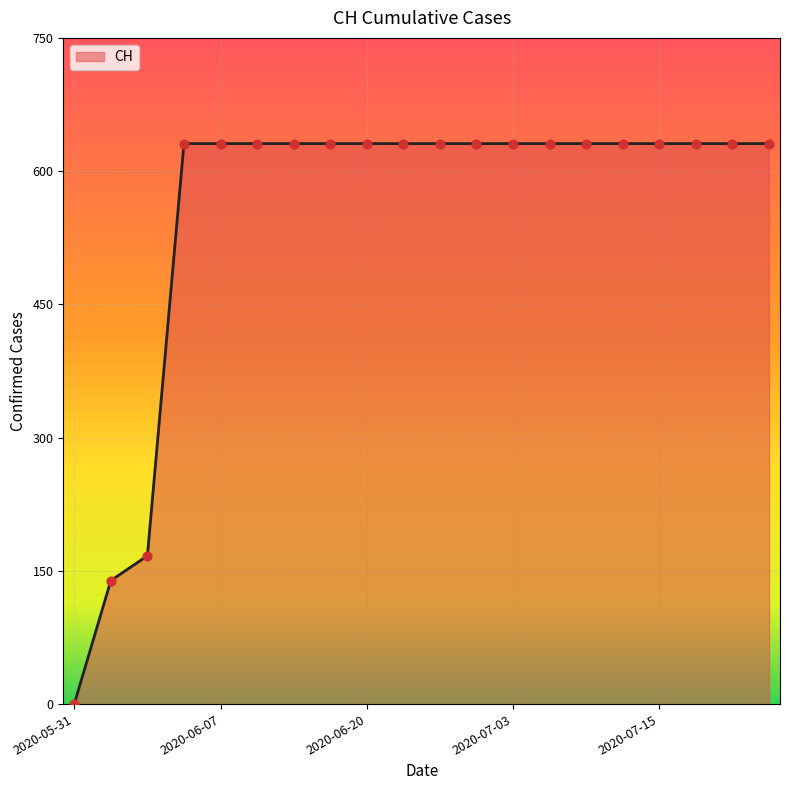

What is the maximum value shown in the chart?

631